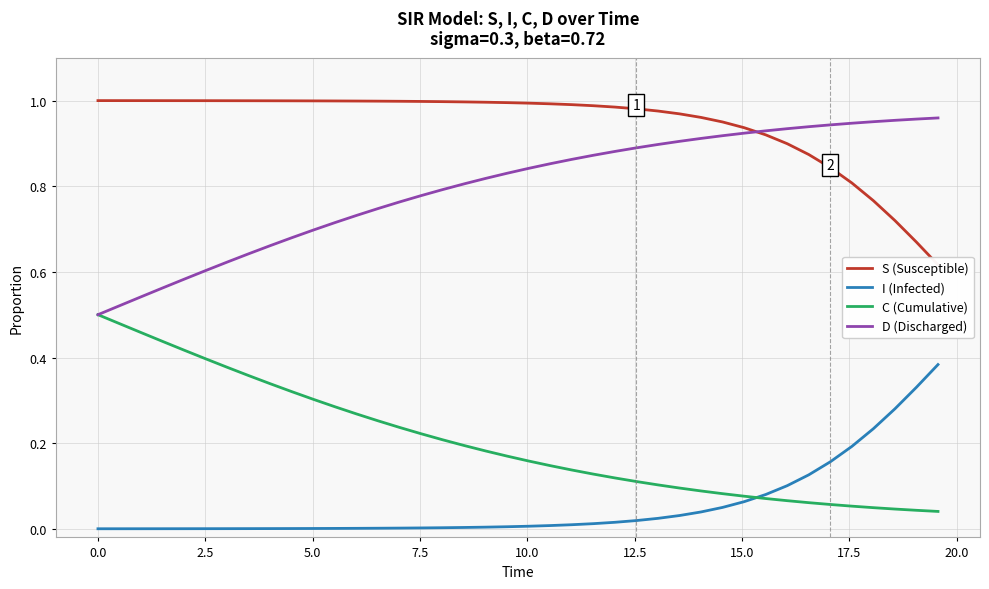

True or false: D (Discharged) and I (Infected) intersect in this chart.

False